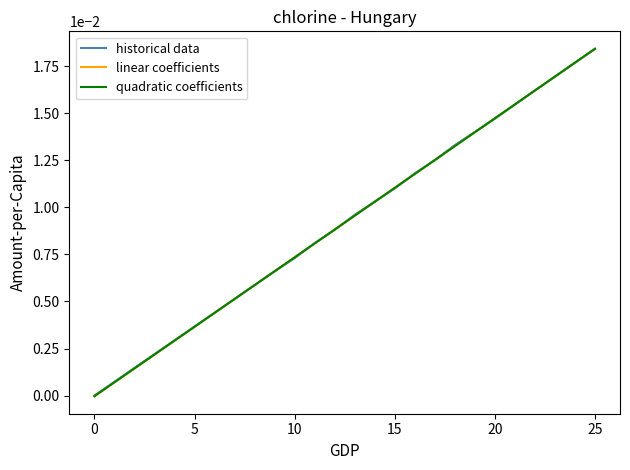

Which series ends up on top after the final intersection of linear coefficients and quadratic coefficients?

quadratic coefficients